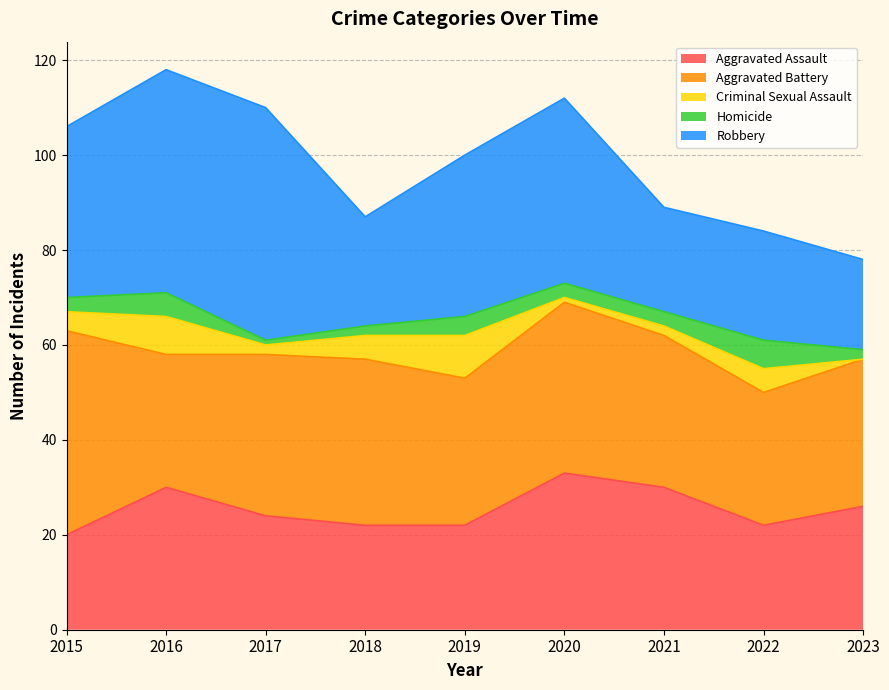

What are all the series names shown in the legend?

Aggravated Assault, Aggravated Battery, Criminal Sexual Assault, Homicide, Robbery